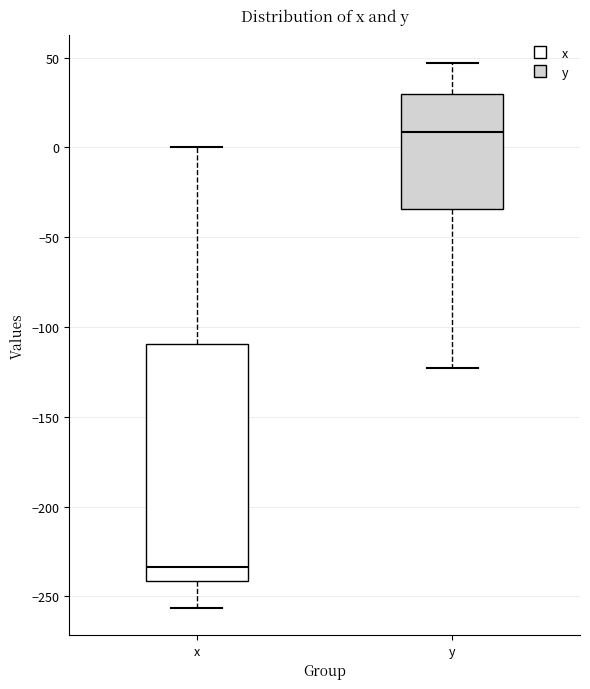

Reading left to right, transcribe this box plot: for each box, give where its median line is, the range the box spans, and where its two whiskers end, as read against the y-axis. The values are not printed on the chart, so give them approximately, as read against the axis.

x: median -235, box -240 to -110, whiskers -255 to 0
y: median 10, box -35 to 30, whiskers -125 to 45